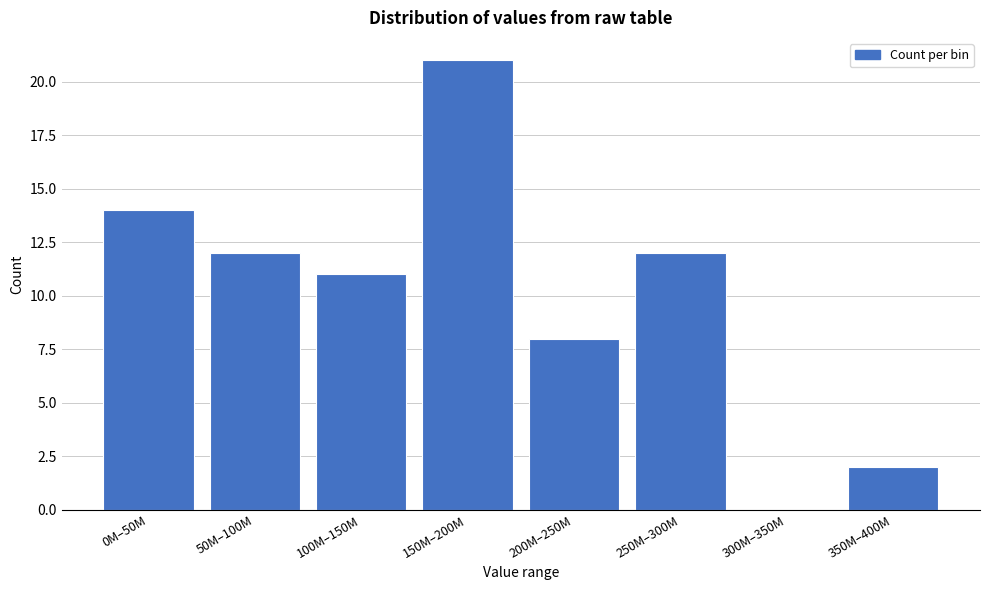

Reading right to left, transcribe all the data shown in this chart.

350M–400M=2	300M–350M=0	250M–300M=12	200M–250M=8	150M–200M=21	100M–150M=11	50M–100M=12	0M–50M=14